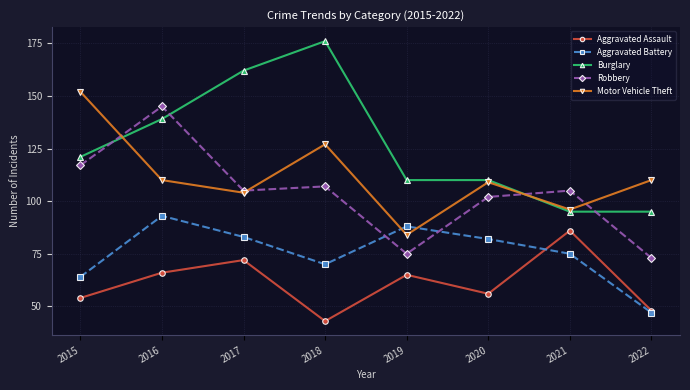

Which series has the widest spread of values?

Burglary